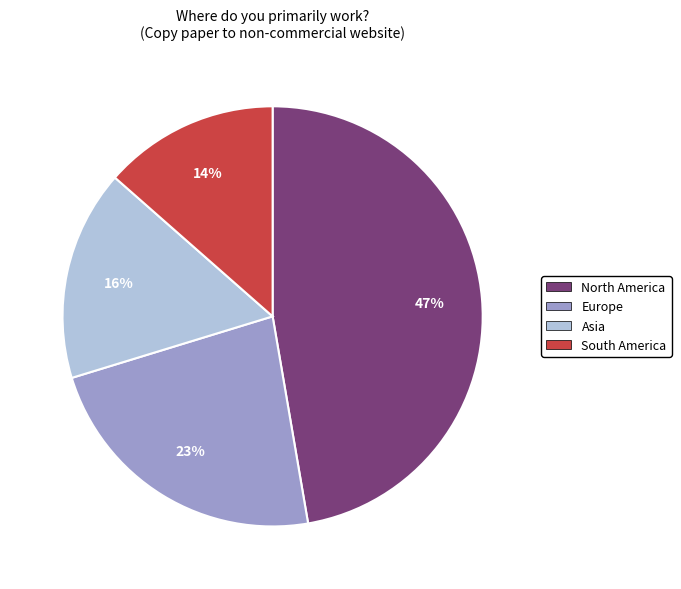

Does any single category account for the majority?

No